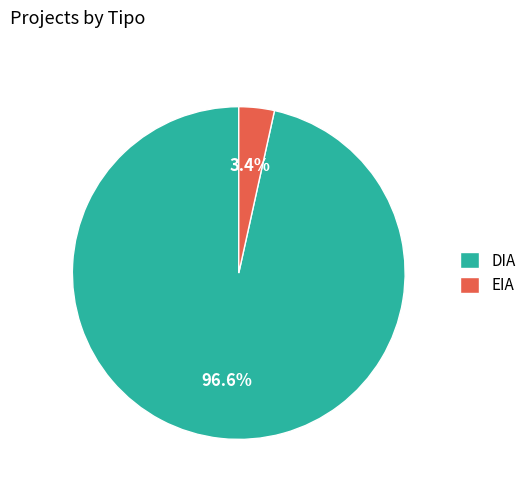

To the nearest percent, what is the difference between the largest and smallest slice percentages?

93%